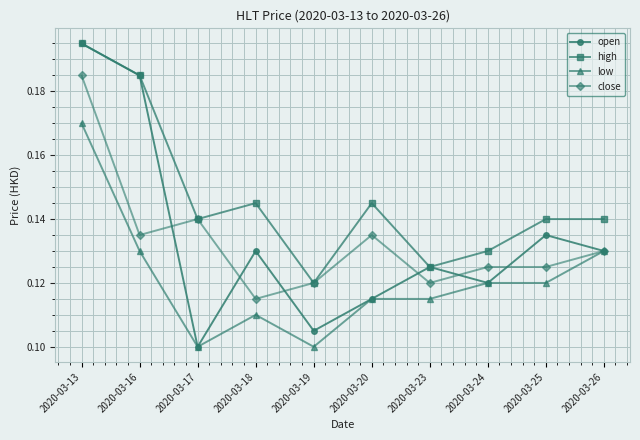

Which series has the largest total across all categories?

high